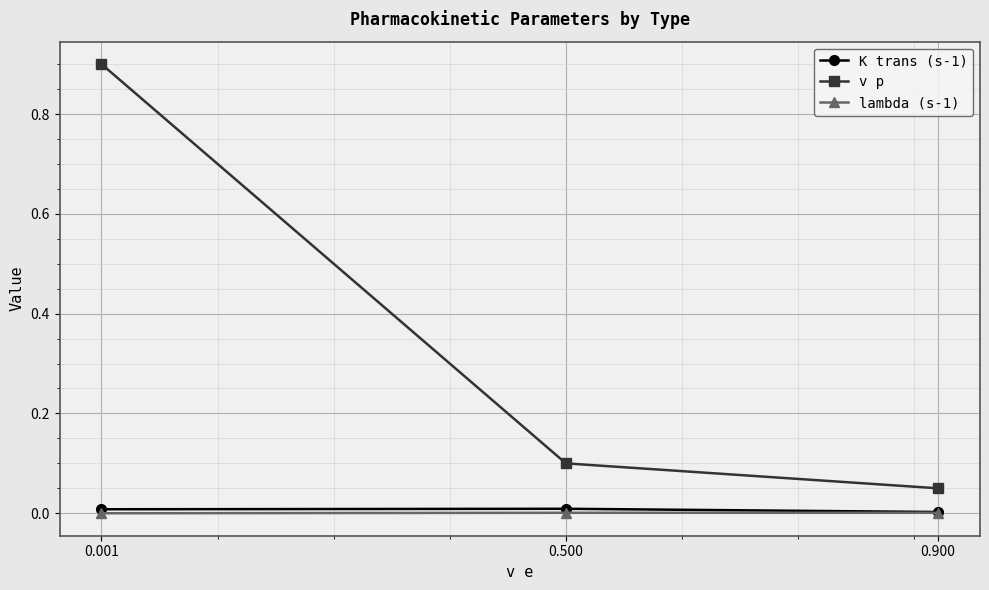

How many data points does each series have?

3